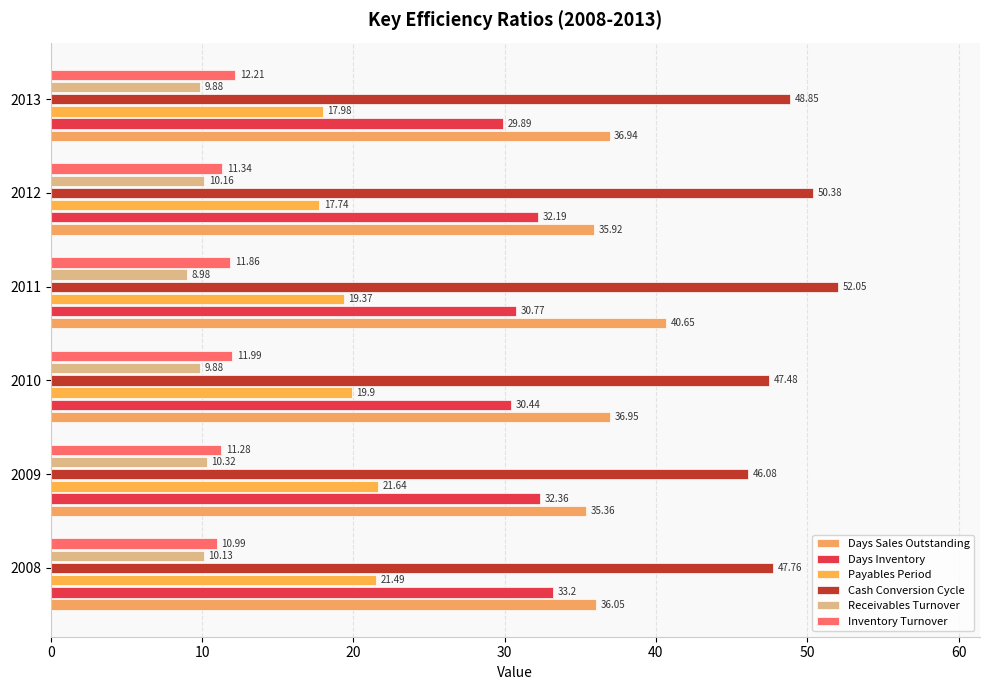

How many data points in Inventory Turnover are above 11?

5